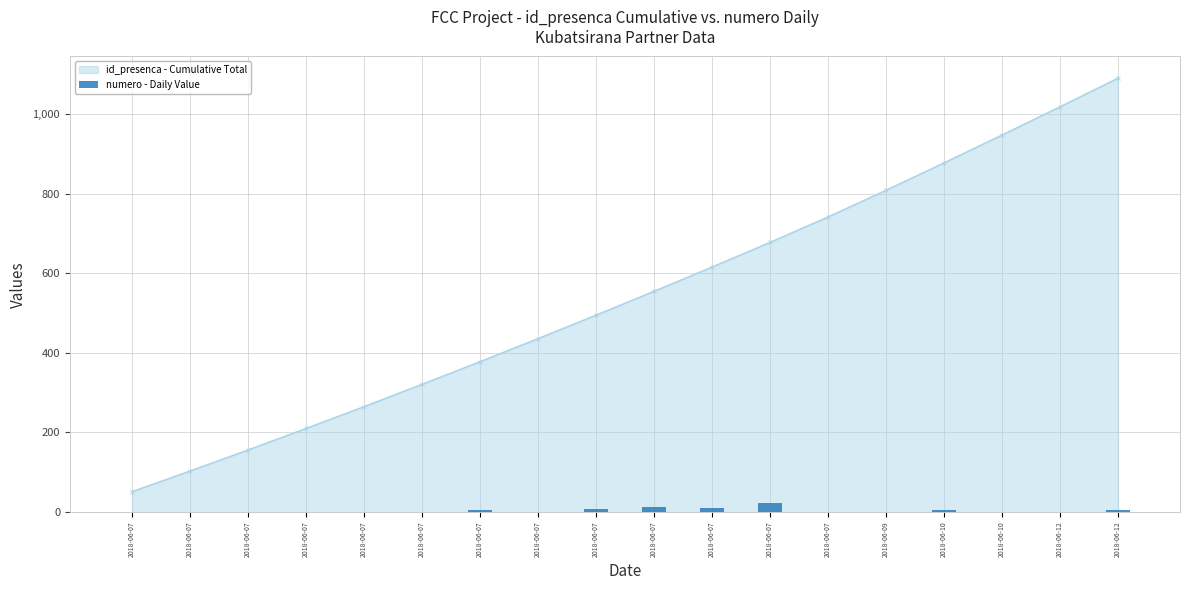

What is the value of the 15th bar from the left?

5